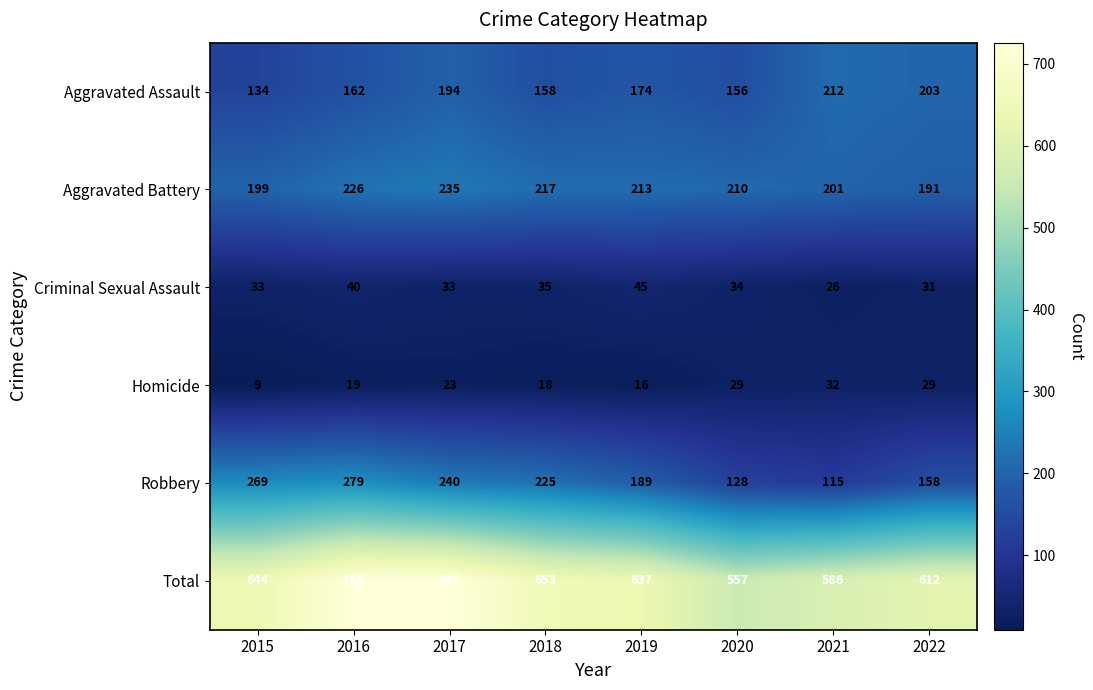

What is the sum of the Robbery values at 2018 and 2022?

383